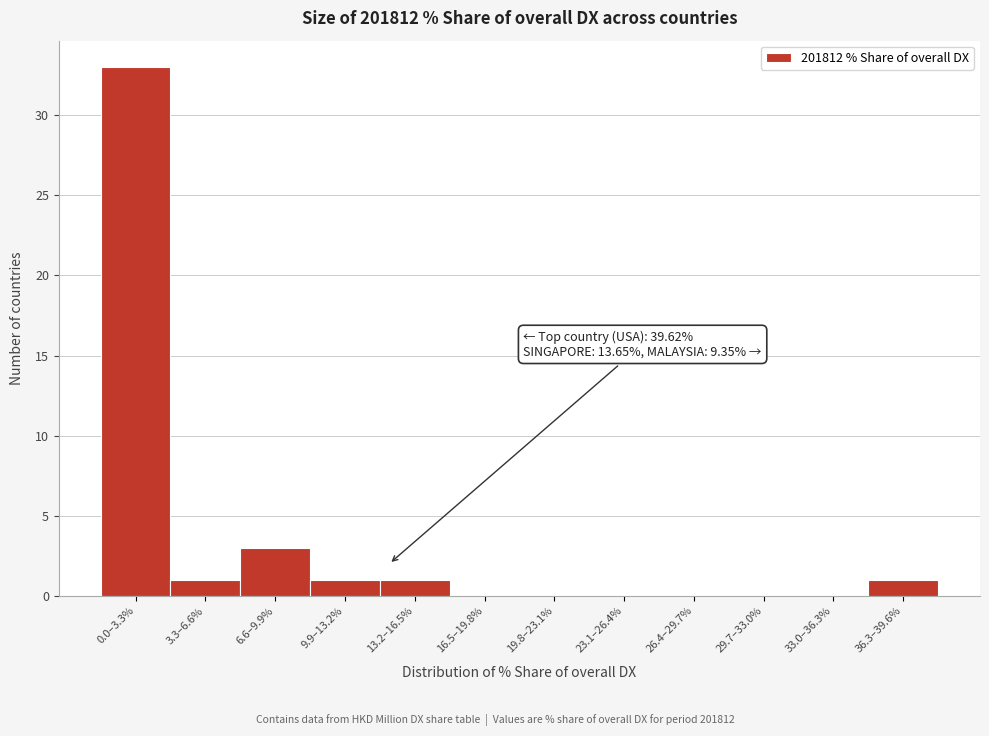

Reading left to right, what are all the values shown in this chart?

0.0–3.3%=33	3.3–6.6%=1	6.6–9.9%=3	9.9–13.2%=1	13.2–16.5%=1	16.5–19.8%=0	19.8–23.1%=0	23.1–26.4%=0	26.4–29.7%=0	29.7–33.0%=0	33.0–36.3%=0	36.3–39.6%=1